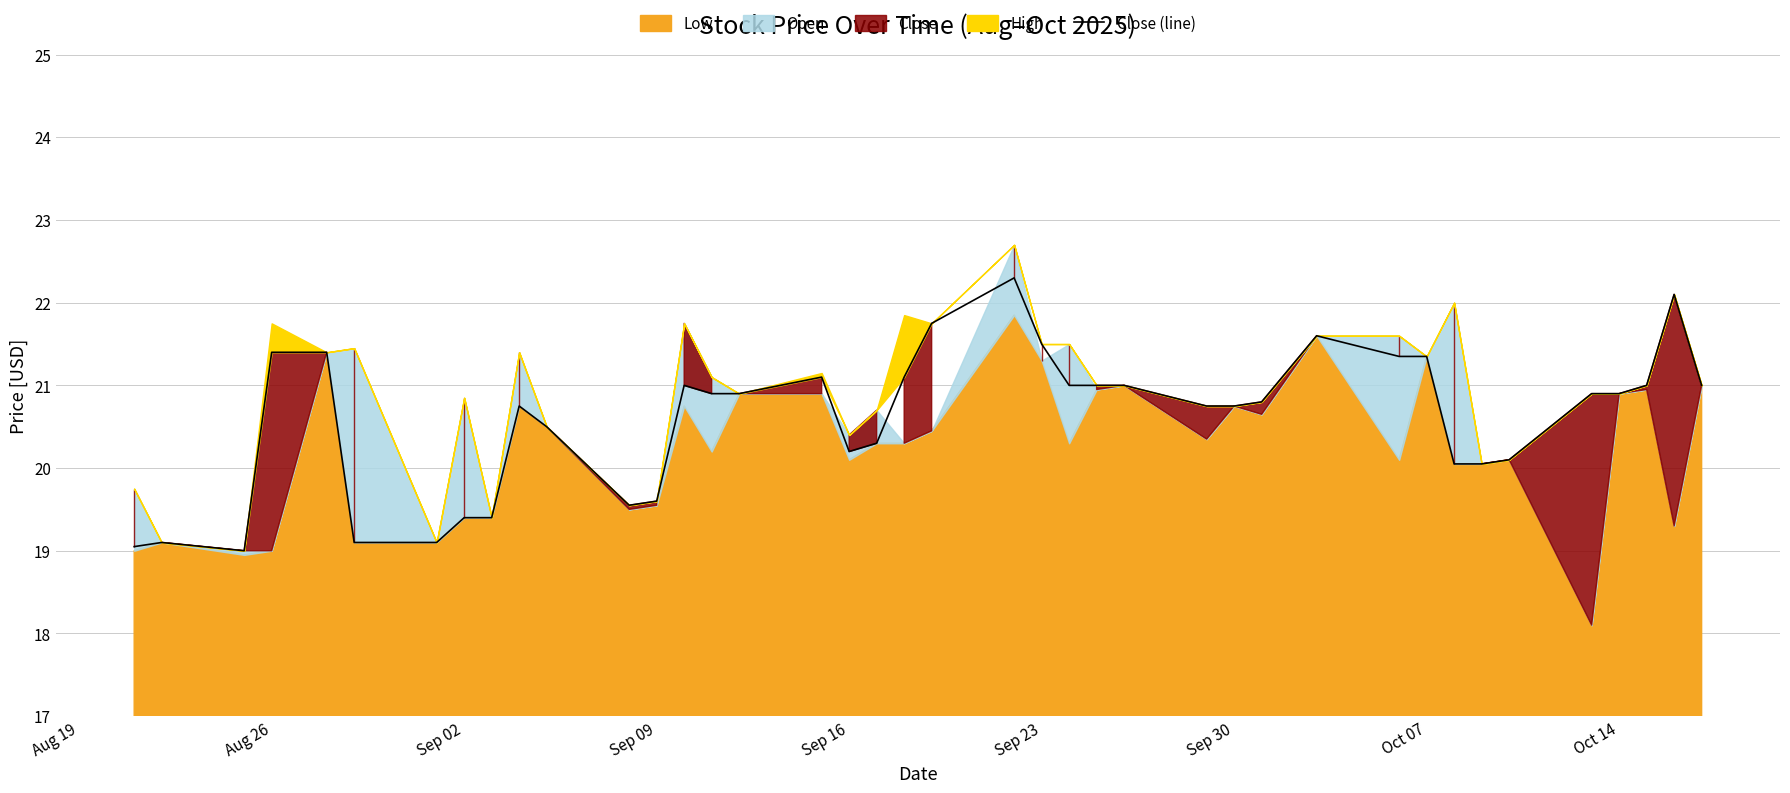

What is the minimum value for Close (line)?

19.0